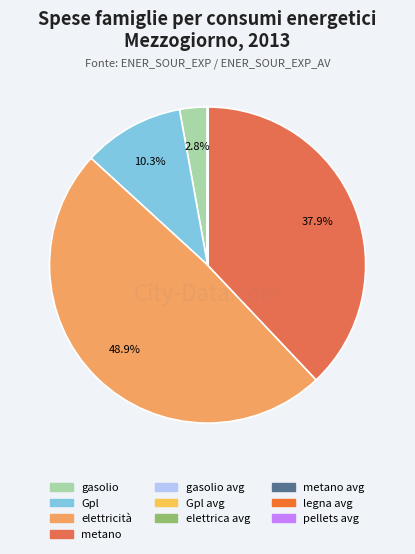

Count the number of slices in the pie.

10